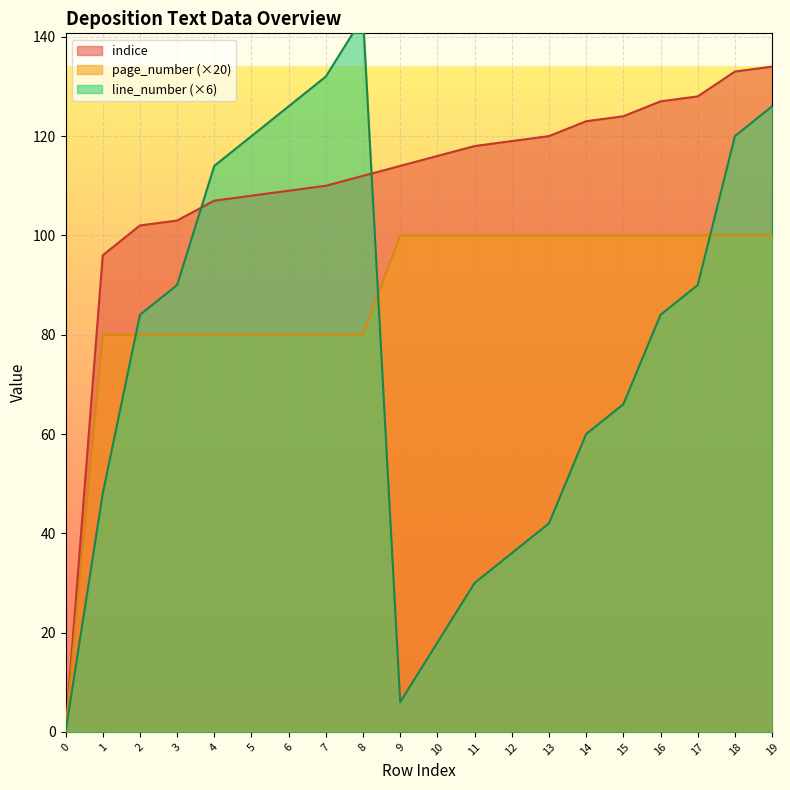

The value of line_number at 13 is 42. True or false?

True